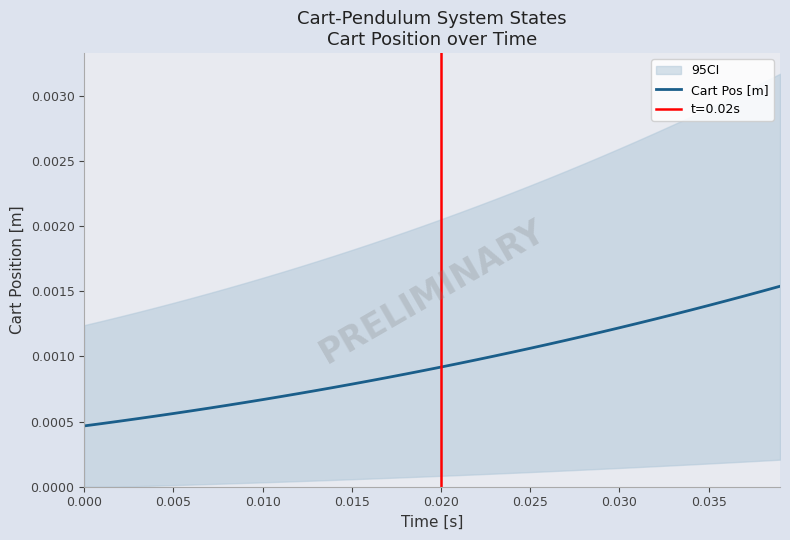

Between 10 and 36, which is larger?

36